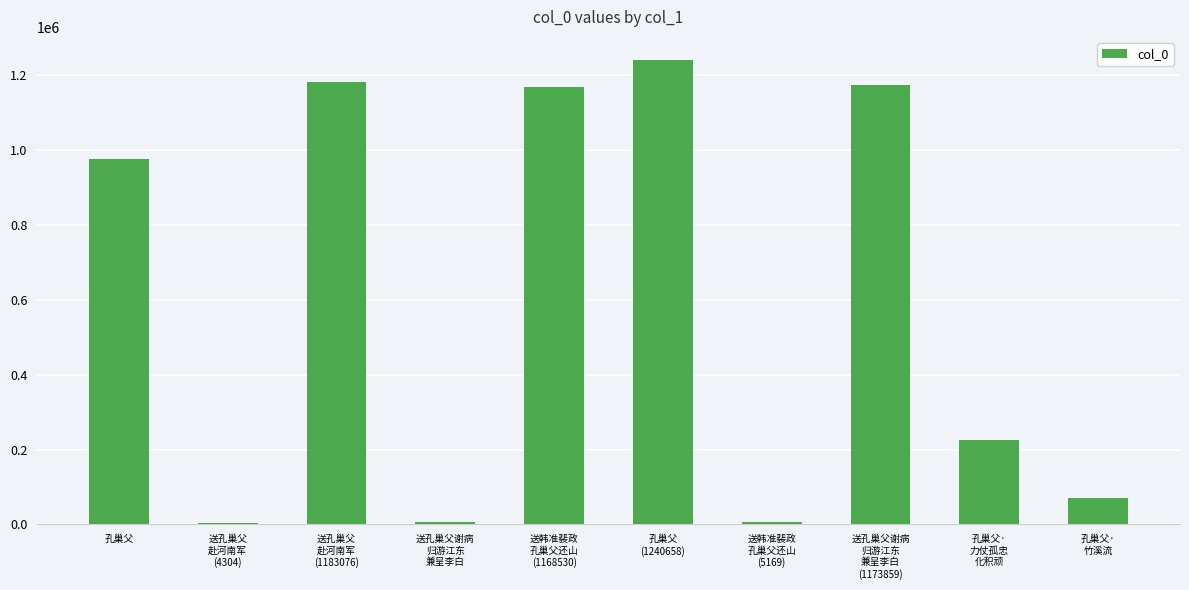

What is the difference between the values at 送韩准裴政
孔巢父还山
(1168530) and 送孔巢父谢病
归游江东
兼呈李白?

1161330